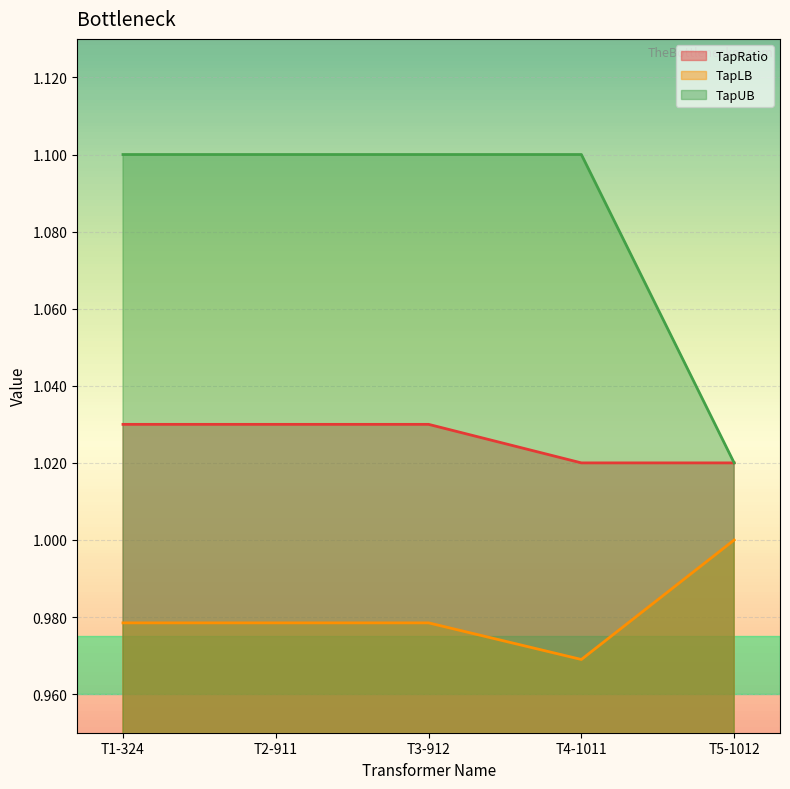

How many TapLB values are between 0 and 1?

5